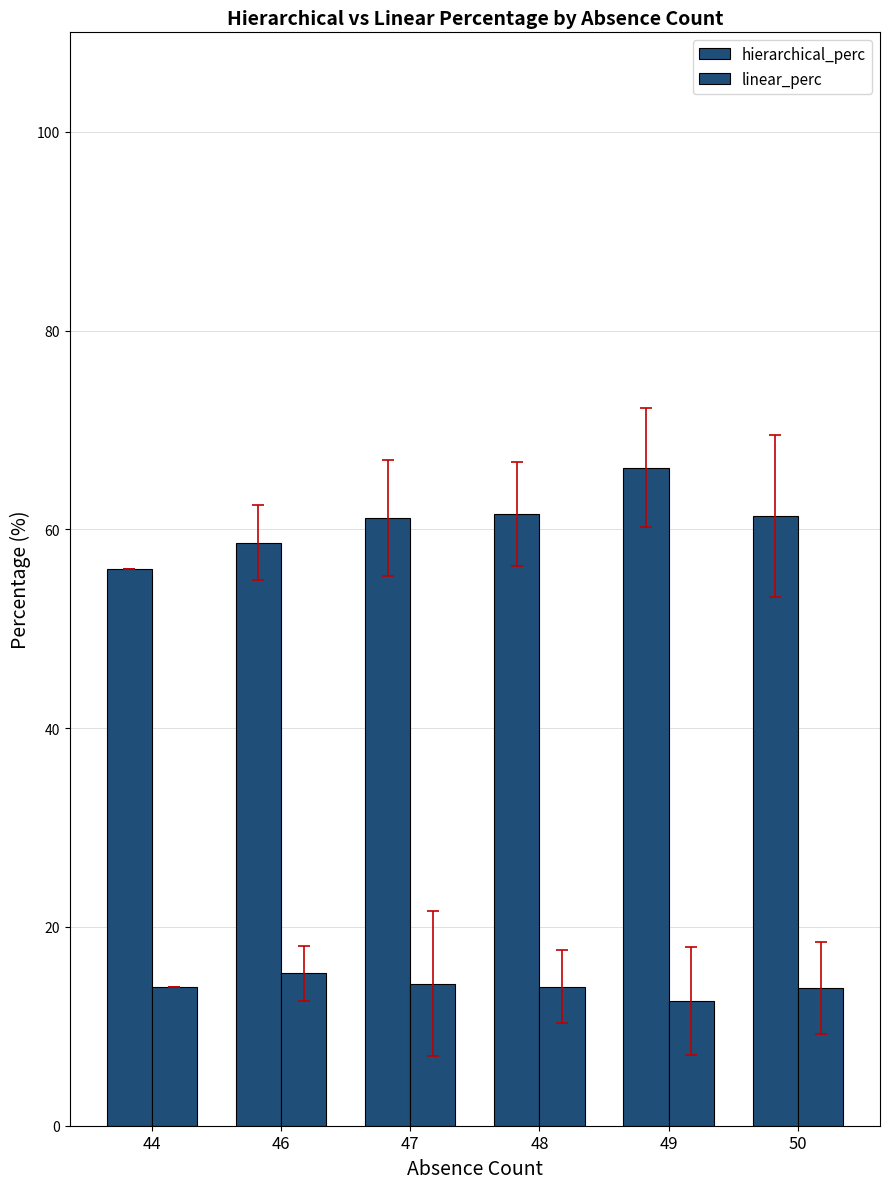

Where does the hierarchical_perc series first go above 61?

47